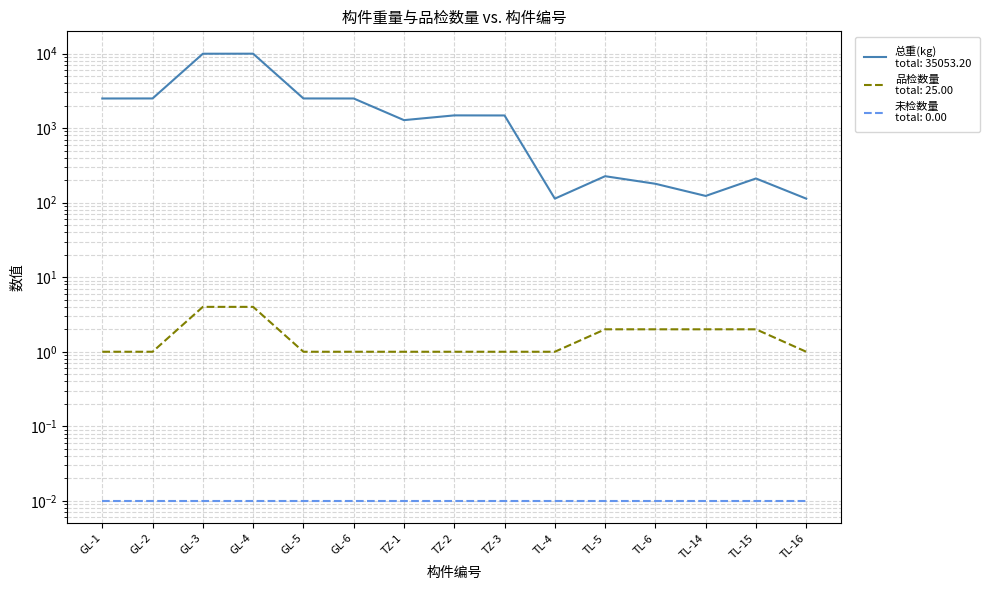

Reading right to left, list all the values displayed in this chart.

总重(kg): 113.1	210.8	123.0	179.0	226.2	113.1	1476.1	1479.6	1277.7	2493.1	2496.0	9944.0	9932.4	2496.0	2493.1
品检数量: 1.0	2.0	2.0	2.0	2.0	1.0	1.0	1.0	1.0	1.0	1.0	4.0	4.0	1.0	1.0
未检数量: 0.0	0.0	0.0	0.0	0.0	0.0	0.0	0.0	0.0	0.0	0.0	0.0	0.0	0.0	0.0